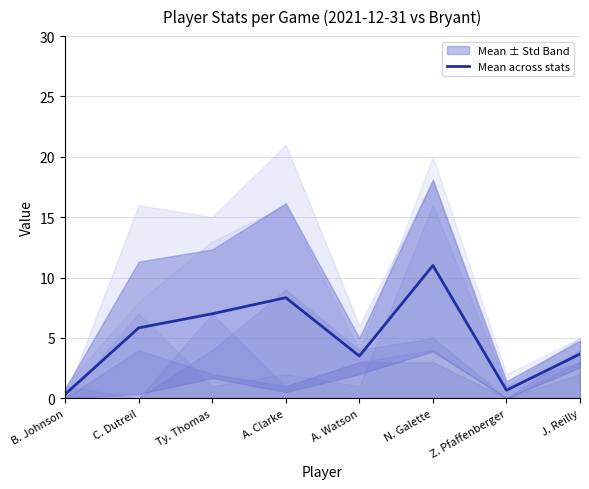

Is it true that the value at J. Reilly is 0.8?

False